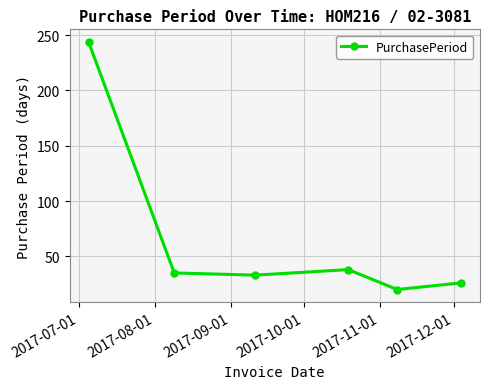

What is the greatest value displayed?

244